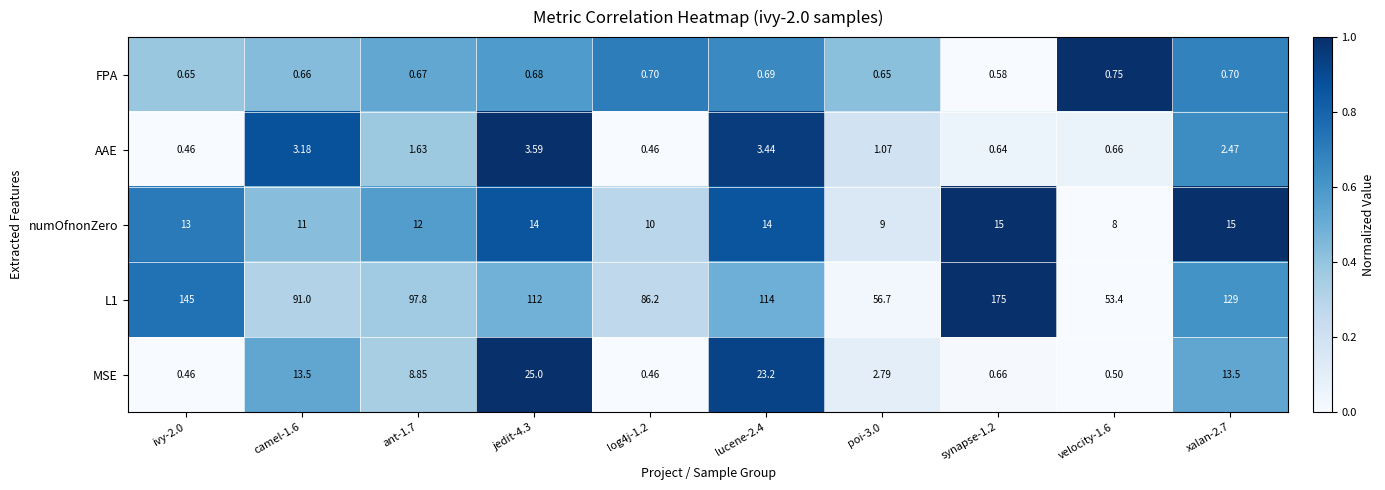

Is the value of AAE at velocity-1.6 greater than the value of numOfnonZero at log4j-1.2?

No